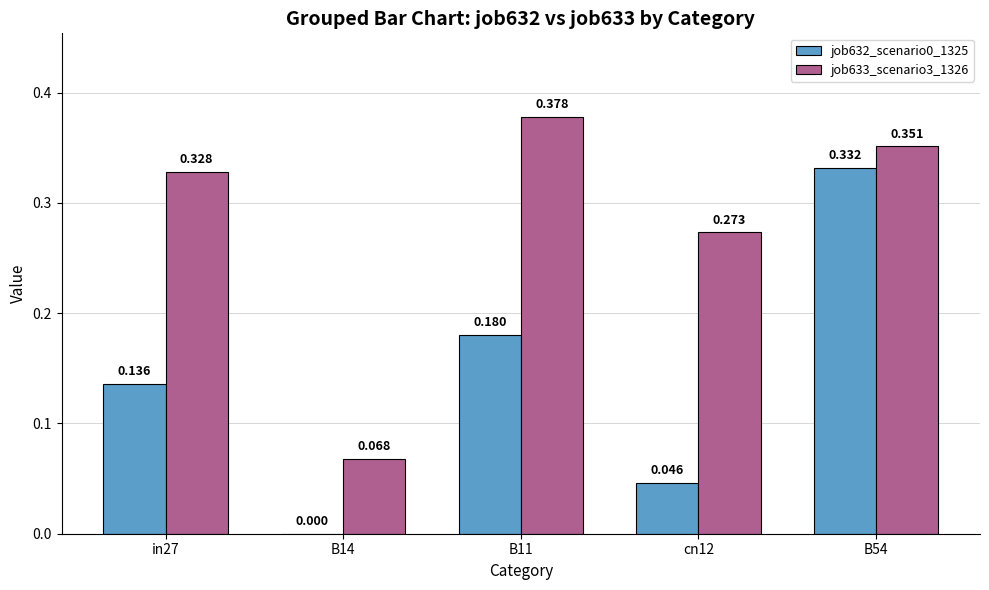

Is the value of job632_scenario0_1325 at B14 greater than the value of job633_scenario3_1326 at cn12?

No